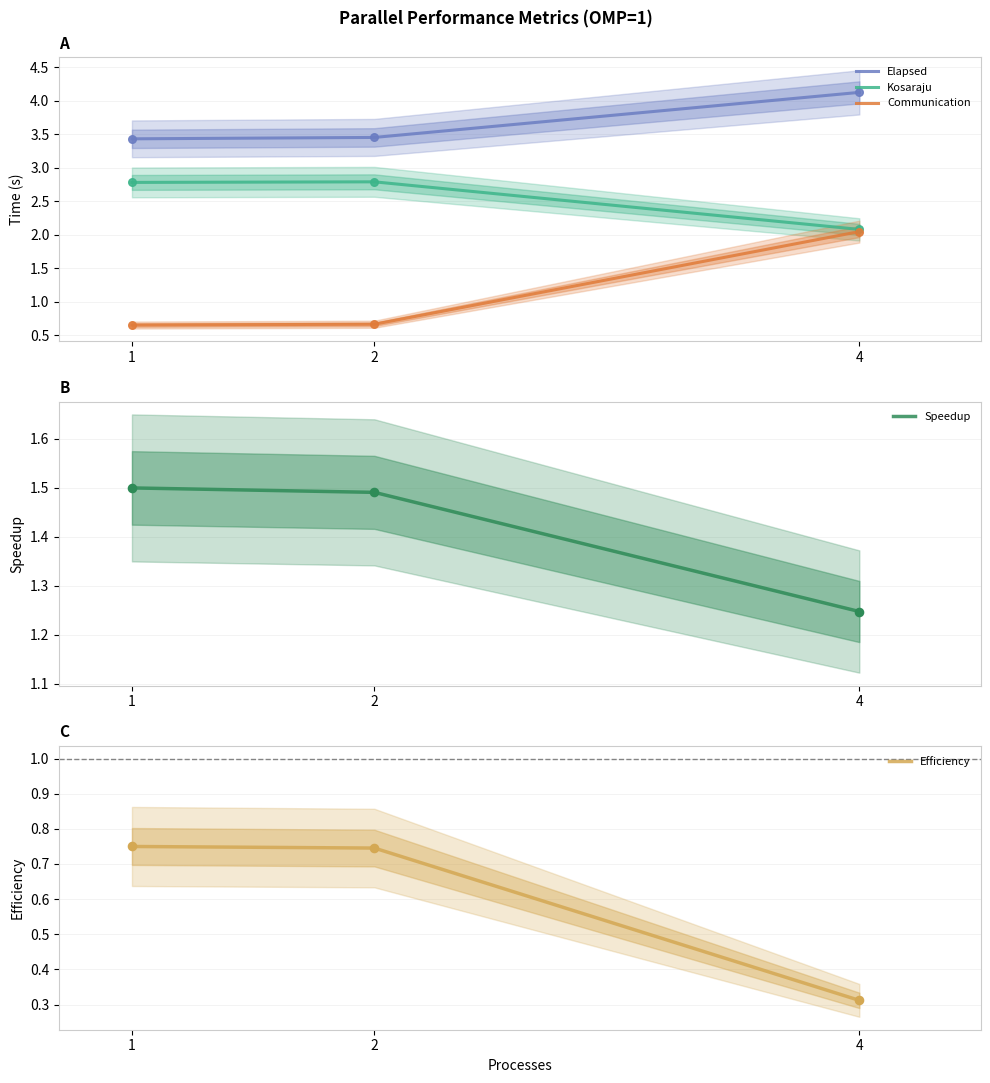

What is the total value across all series at 4?

9.8